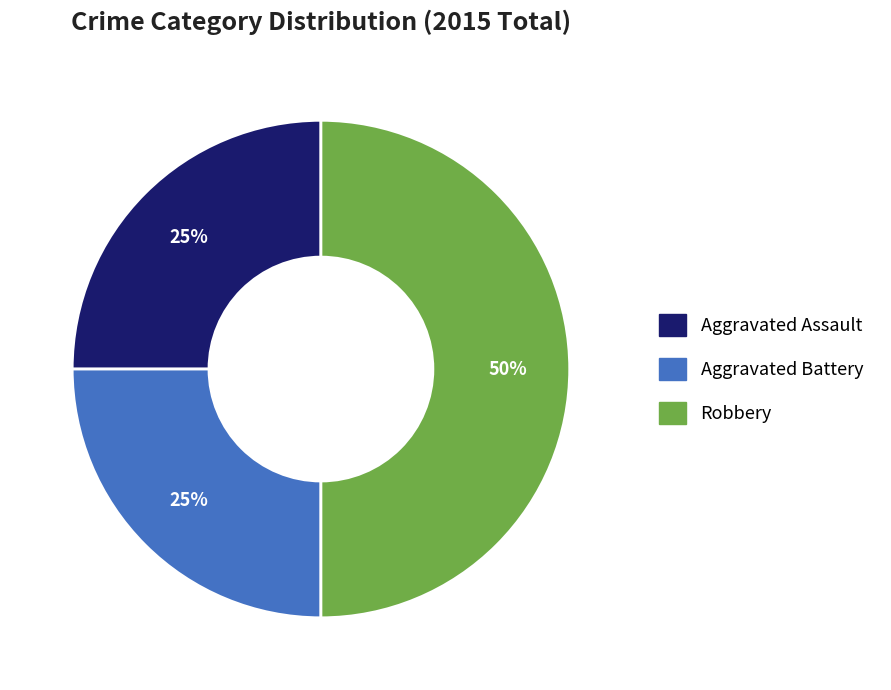

To the nearest percent, what portion does Aggravated Battery represent?

25%